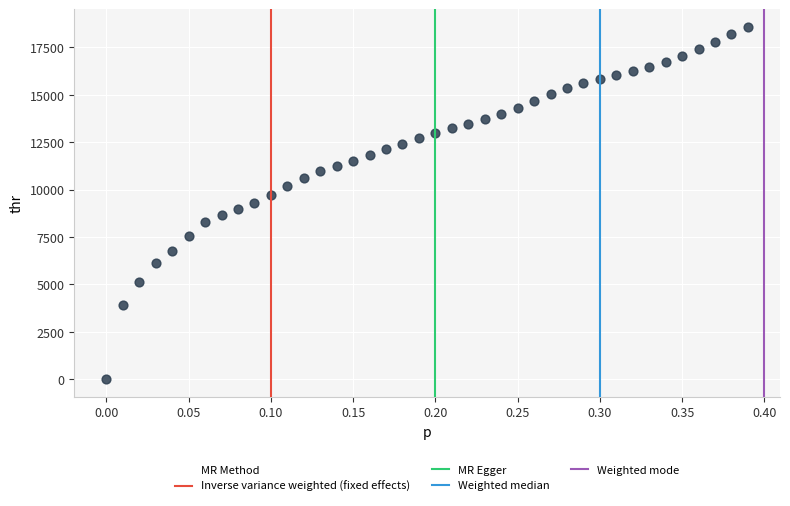

What is the range of Y values (max minus min)?

18578.3